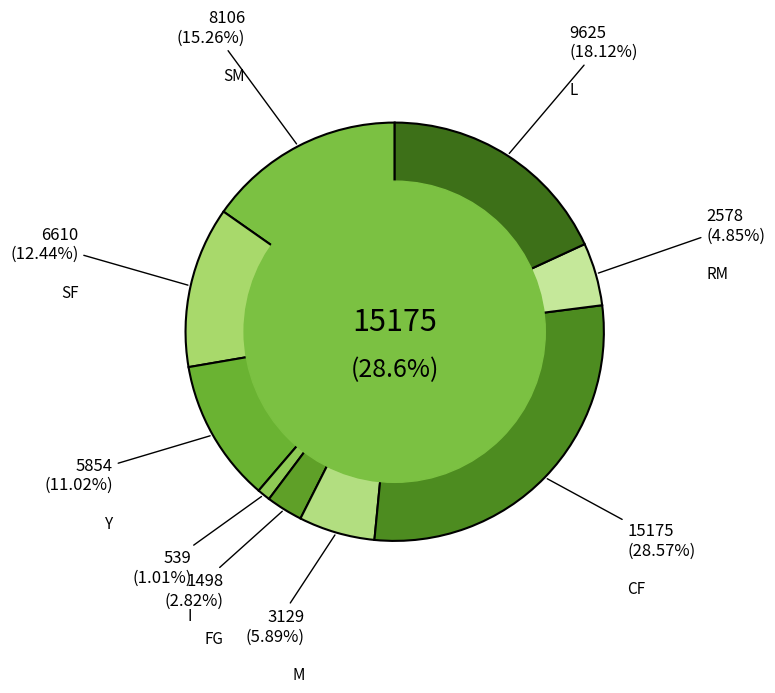

What percentage is the RM slice, to the nearest percent?

5%